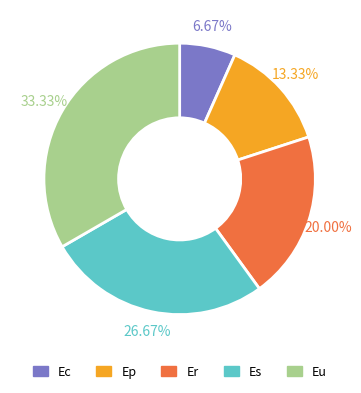

True or false: Ep accounts for 13% of the total.

True